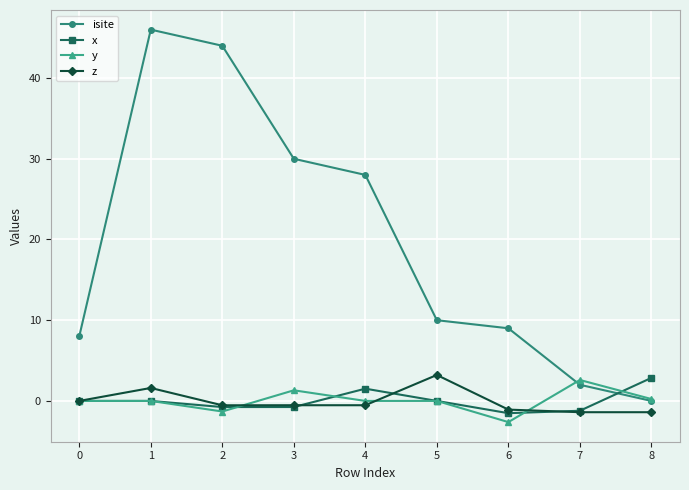

True or false: isite has more than 2 points higher than both neighbors.

False